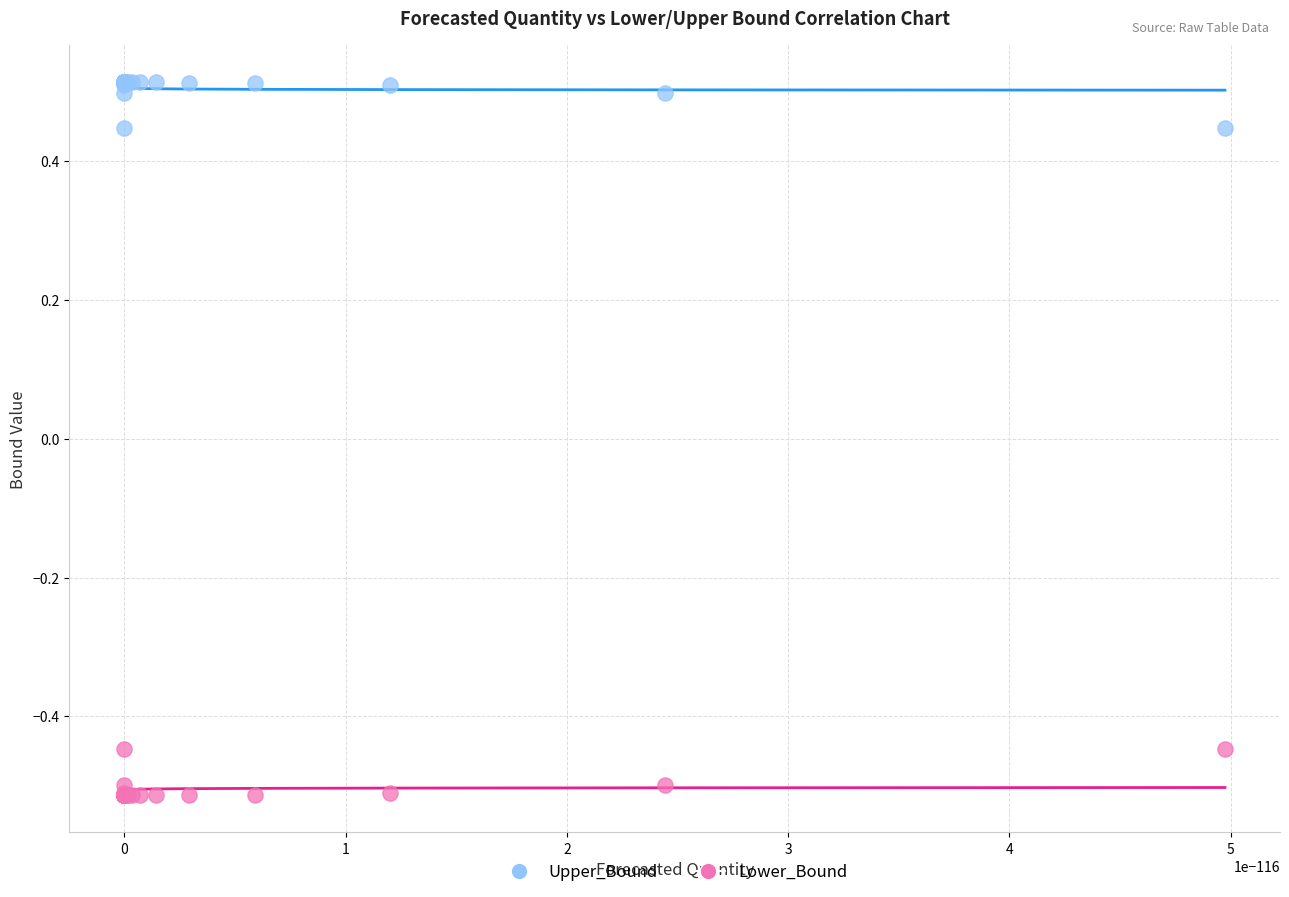

Which series reaches the maximum Y coordinate?

Upper_Bound